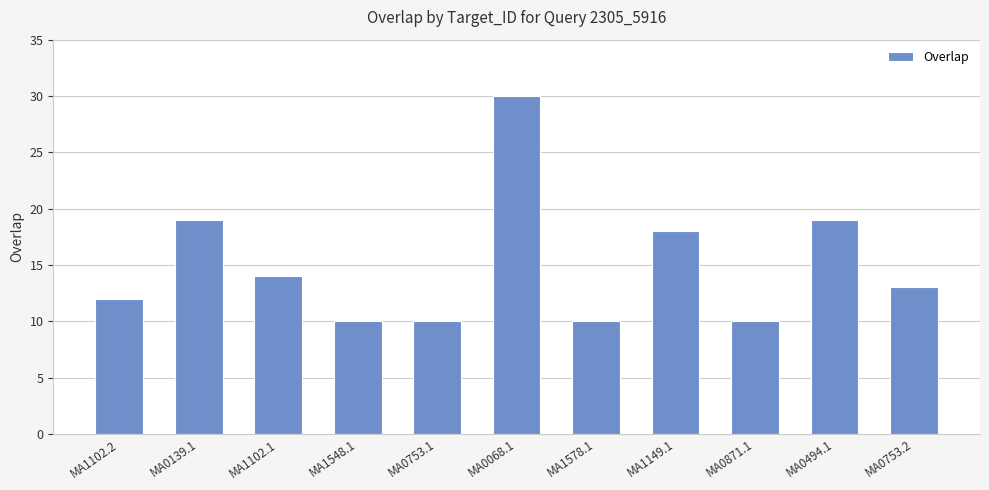

What is the approximate value at MA1548.1?

10